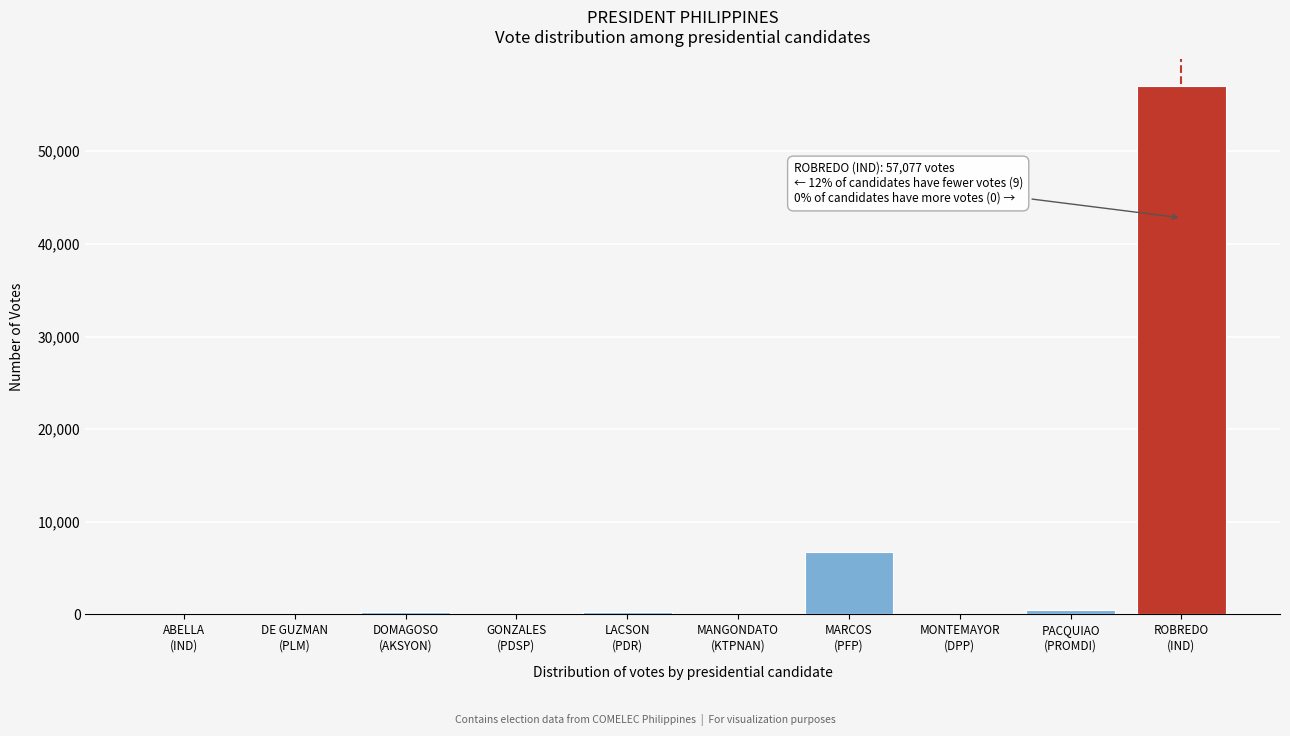

What is the greatest value displayed?

57077